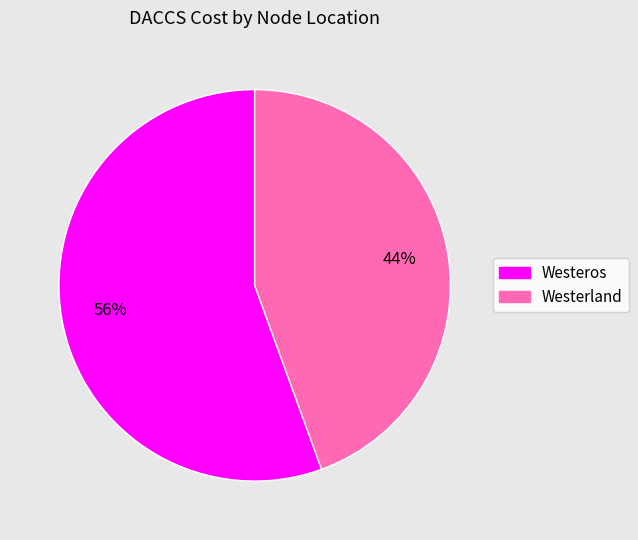

To the nearest percent, what is the average slice percentage?

50%